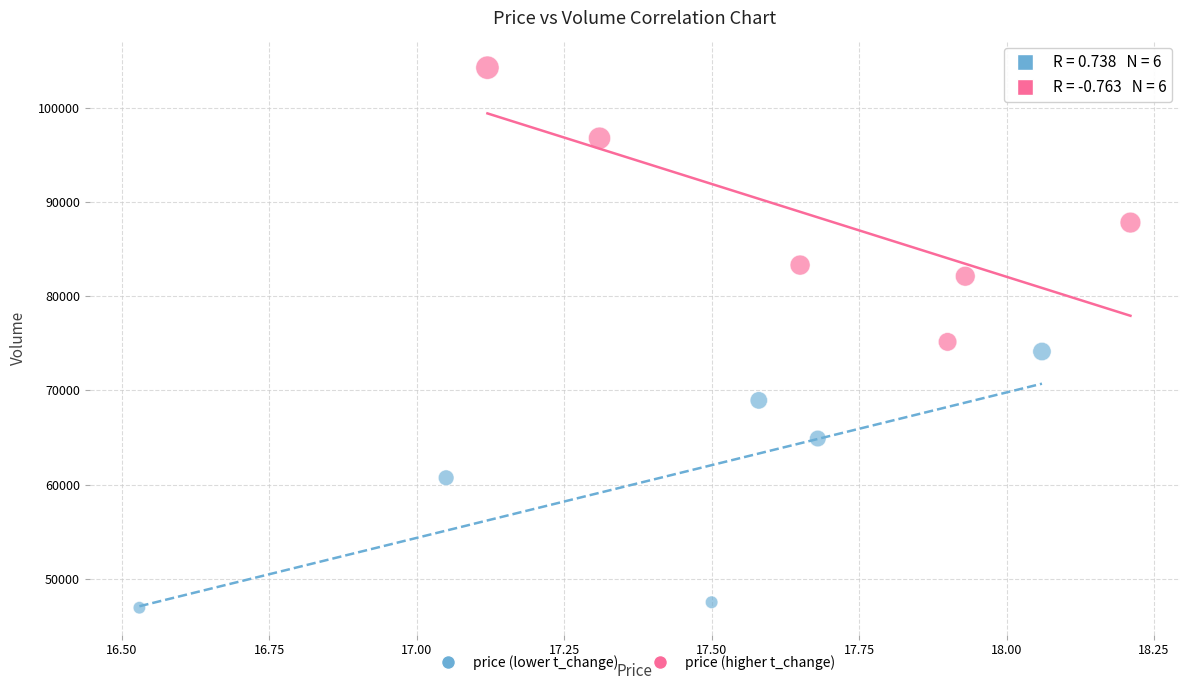

What are all the series names shown in the legend?

price (lower t_change), price (higher t_change)